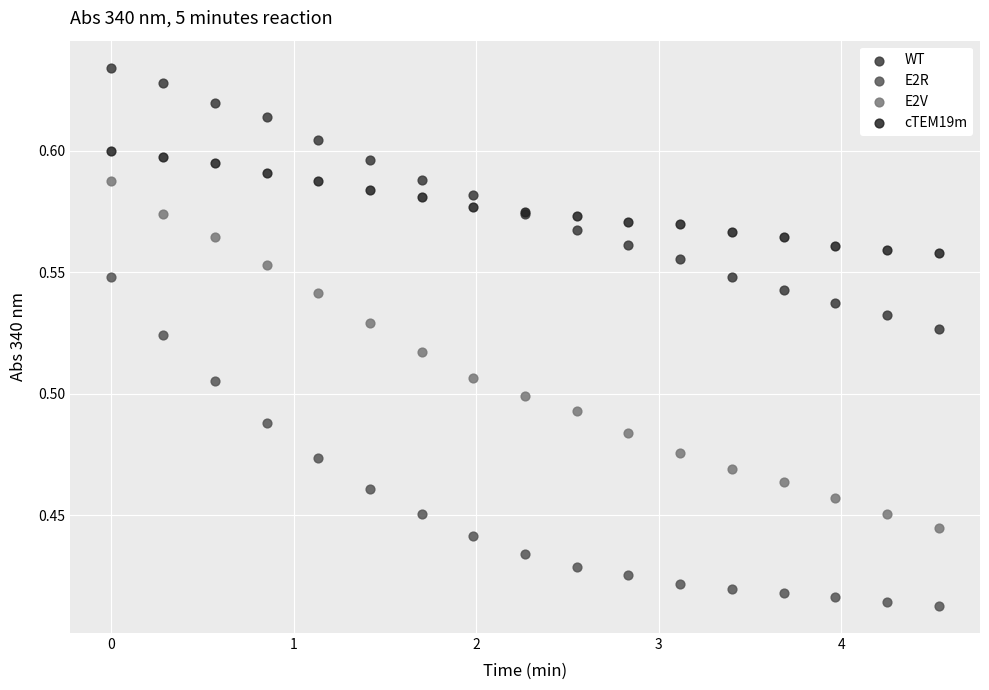

Which series reaches the minimum Y coordinate?

E2R